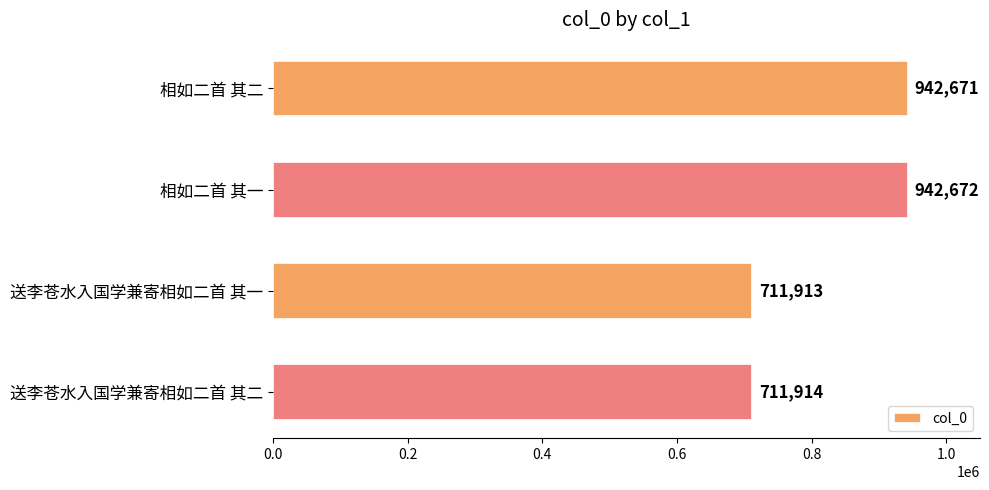

Which category has the lowest value across all series?

送李苍水入国学兼寄相如二首 其一